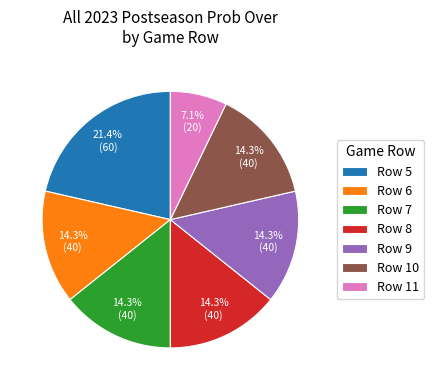

To the nearest percent, what is the average slice percentage?

14%